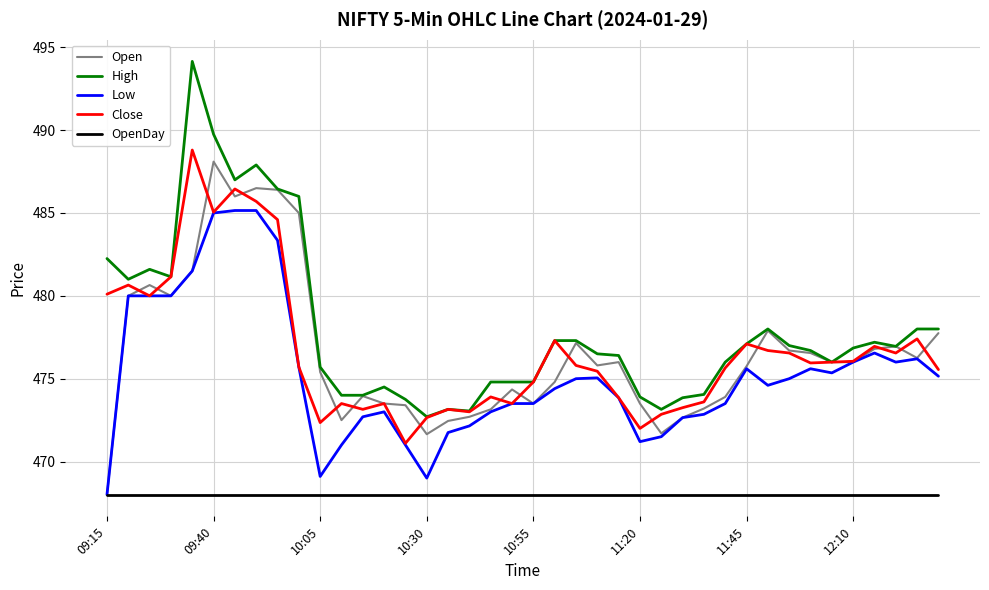

What is the minimum value for Low?

468.0